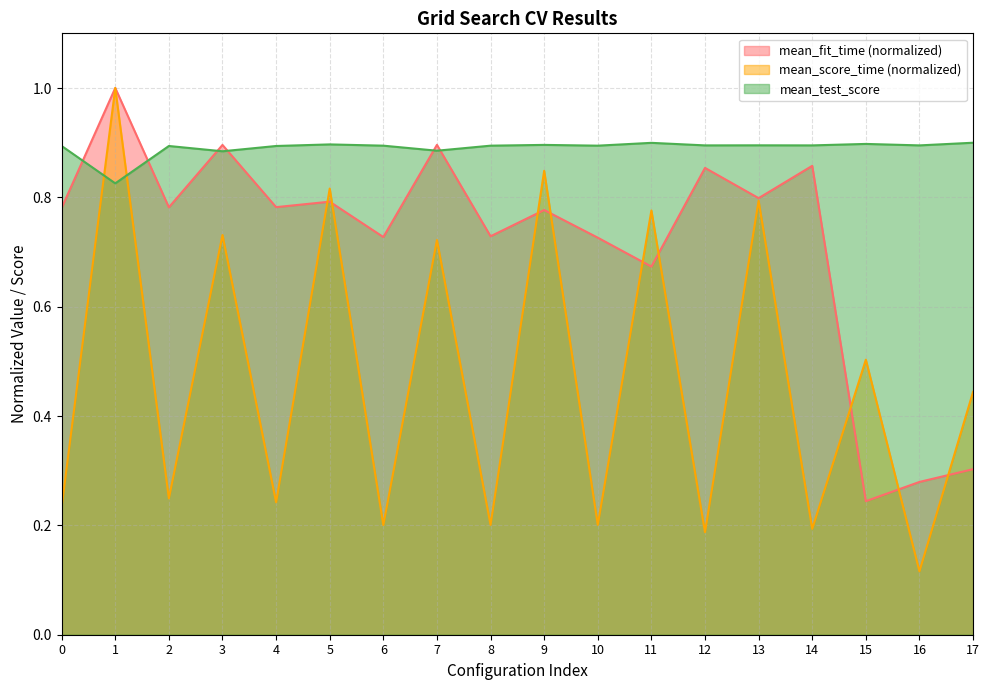

Where is mean_fit_time nearest to the value 0?

15